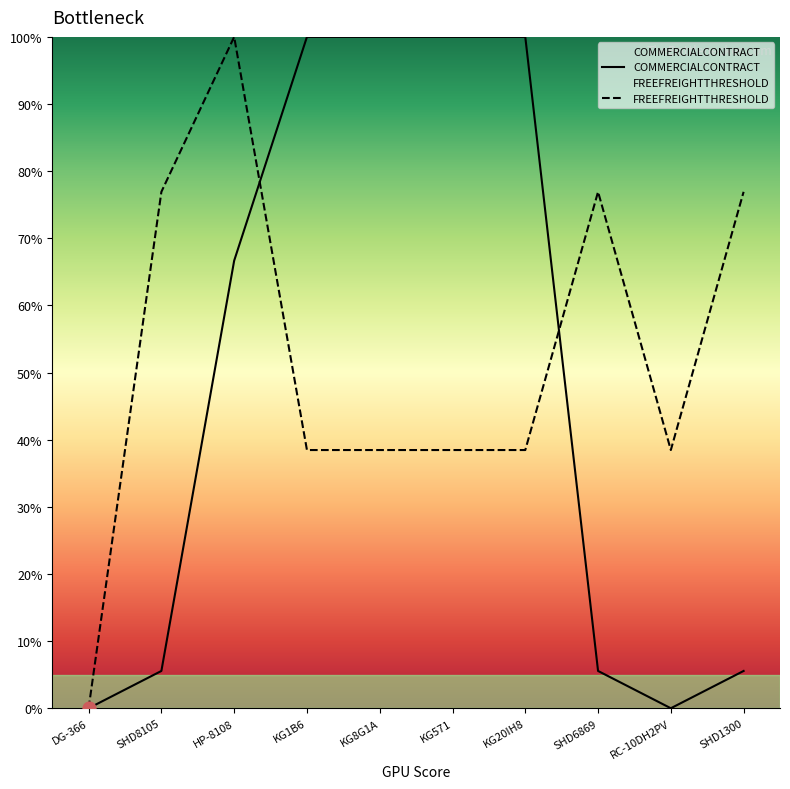

At how many categories does at least one series exceed 13?

9